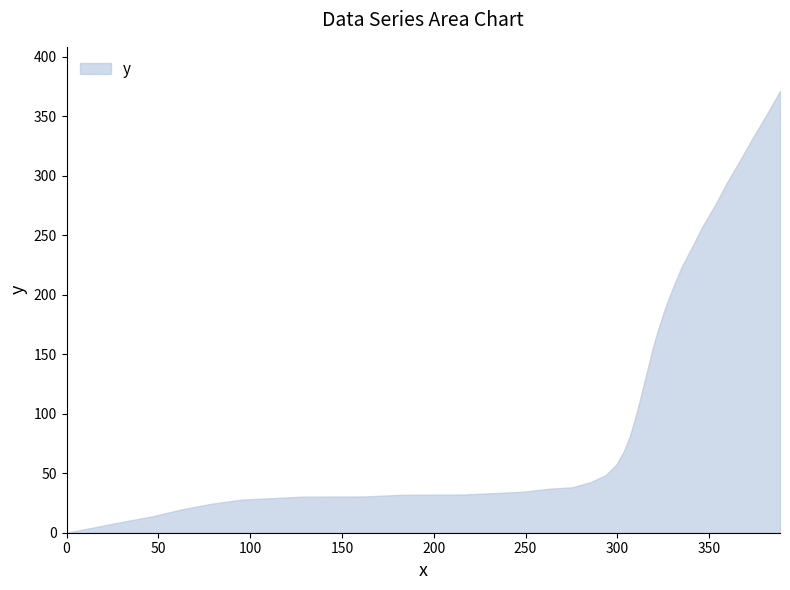

What is the greatest value displayed?

371.3